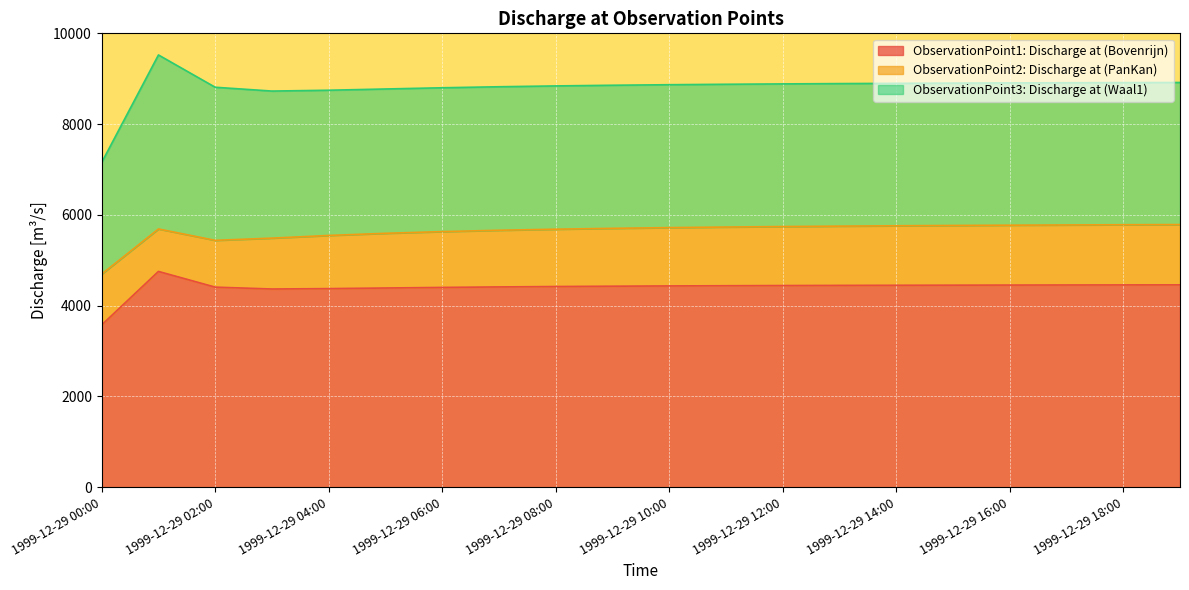

At how many categories does at least one series exceed 3740?

19